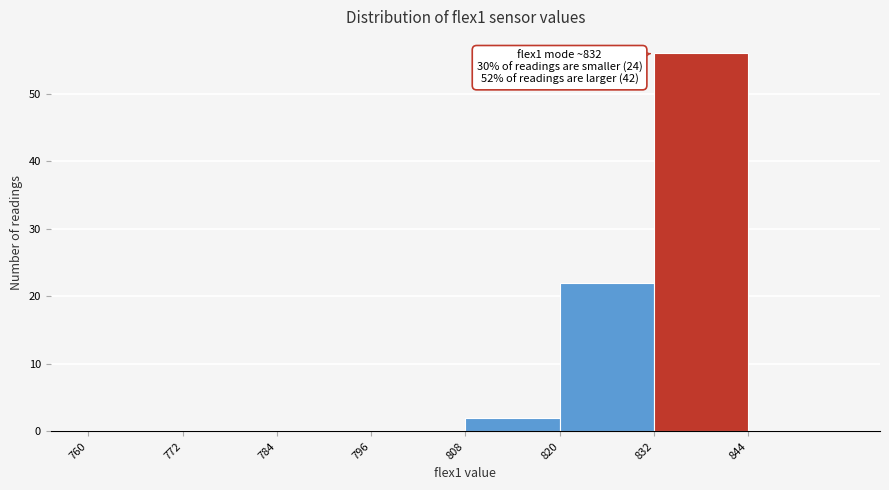

Over which range of the x-axis is the bar tallest?

832 to 844